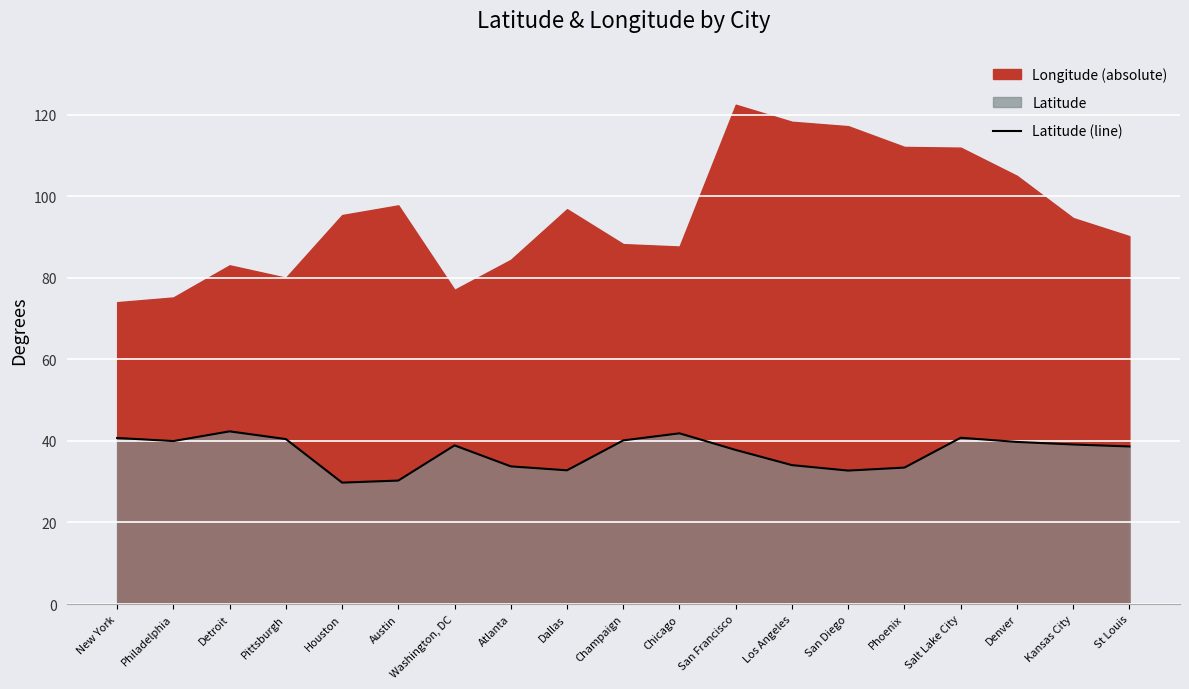

Does the chart display data point markers on the line(s)?

No